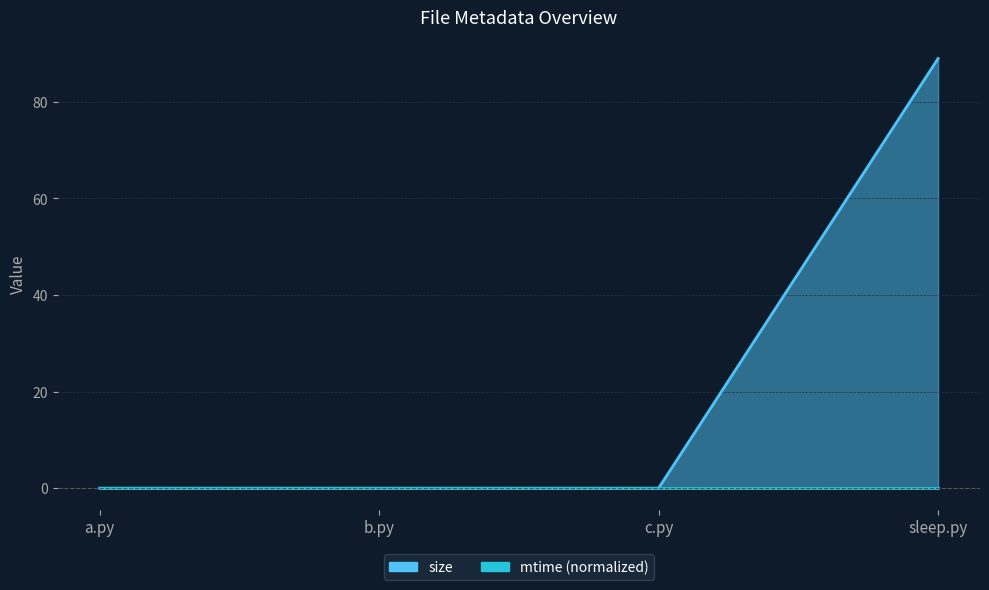

Does the chart have visible grid lines?

Yes